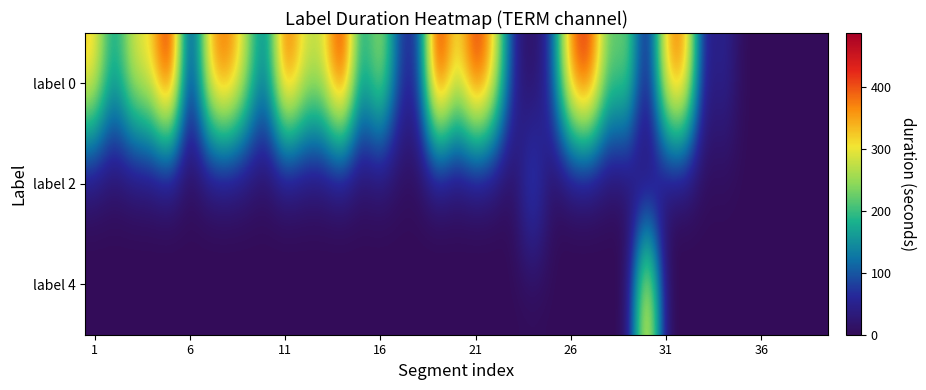

Which series has the largest range (max minus min)?

label 0